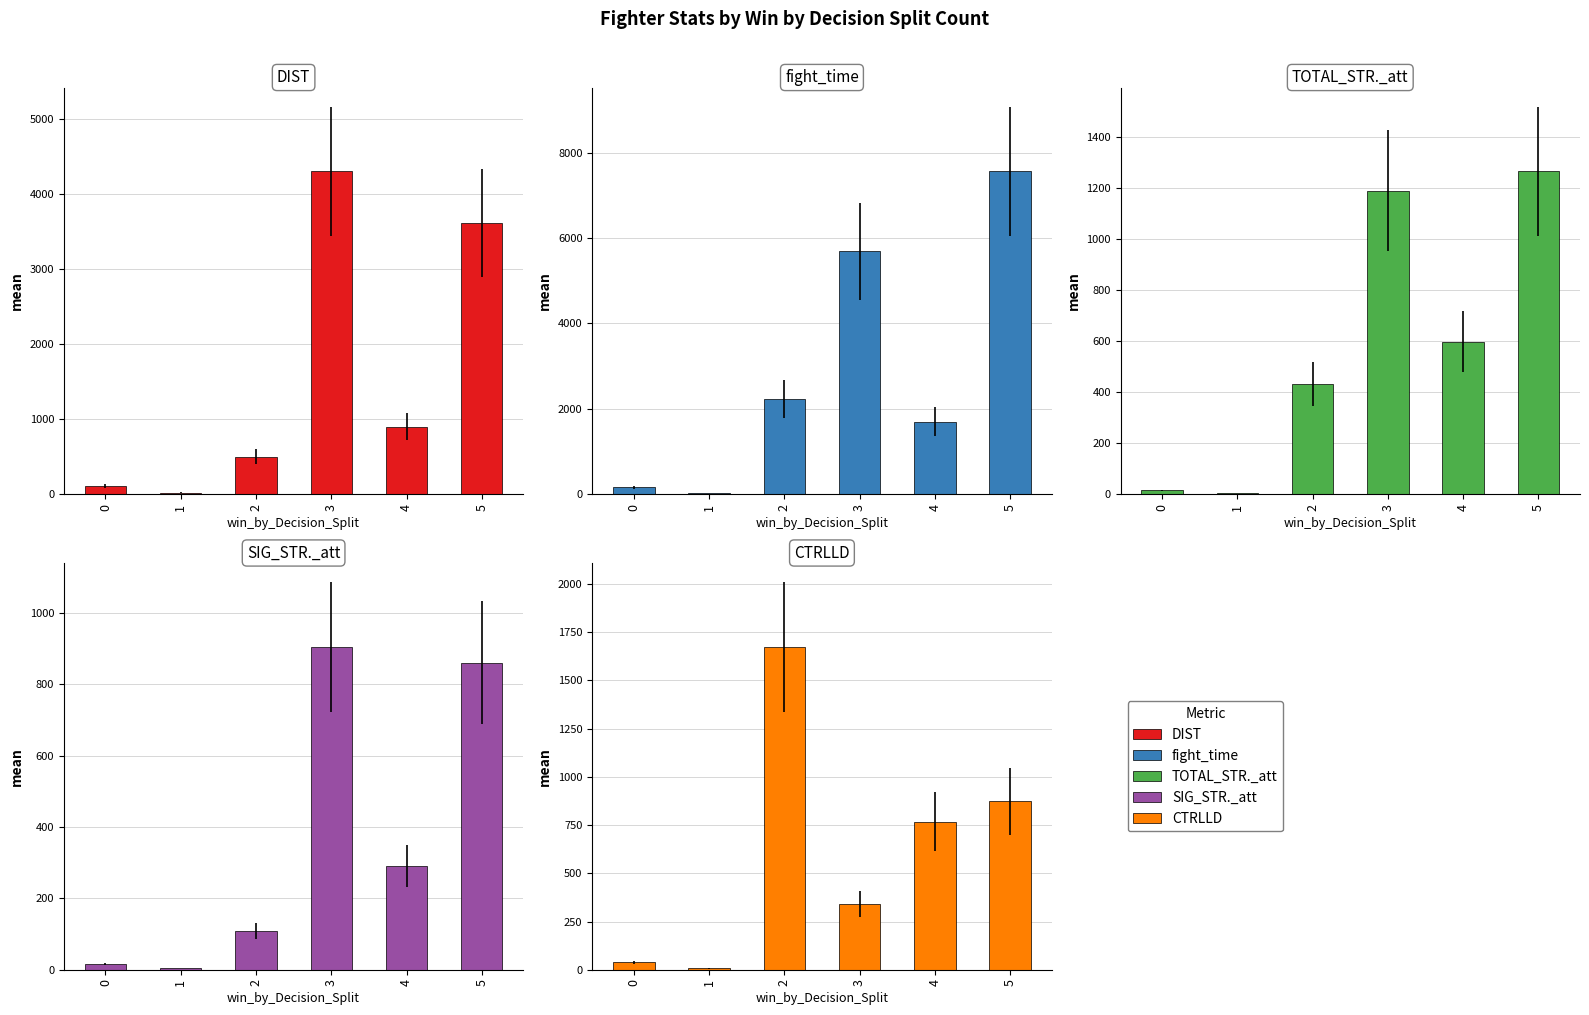

True or false: SIG_STR._att has a value of 15.0 at 0.

True